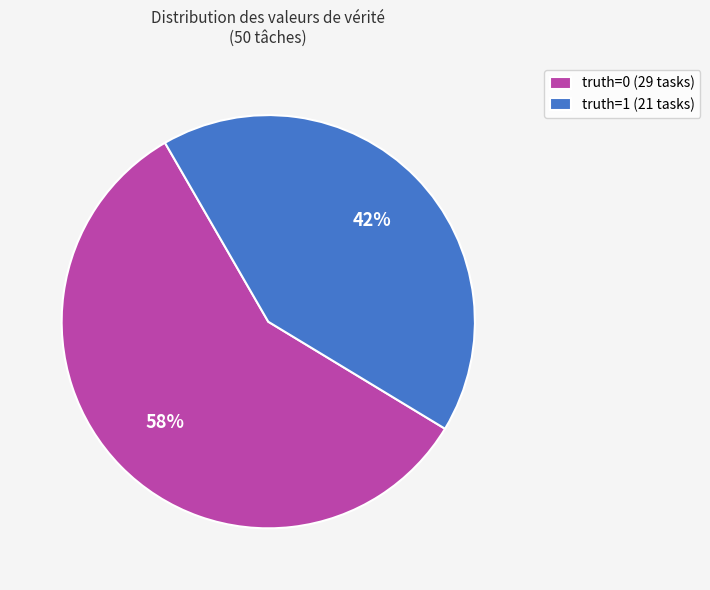

Which category has the smallest portion of the pie?

truth=1